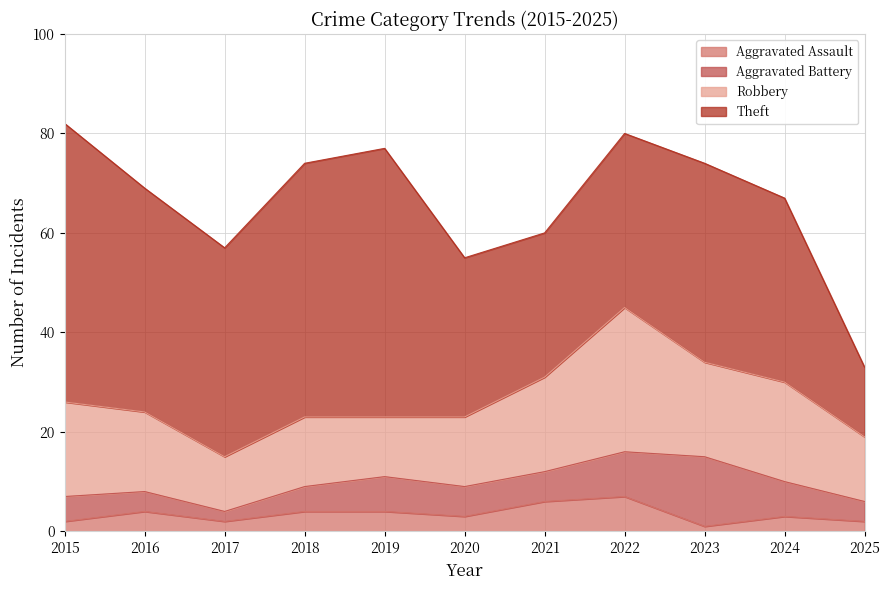

What is the total value across all series at 2022?

80